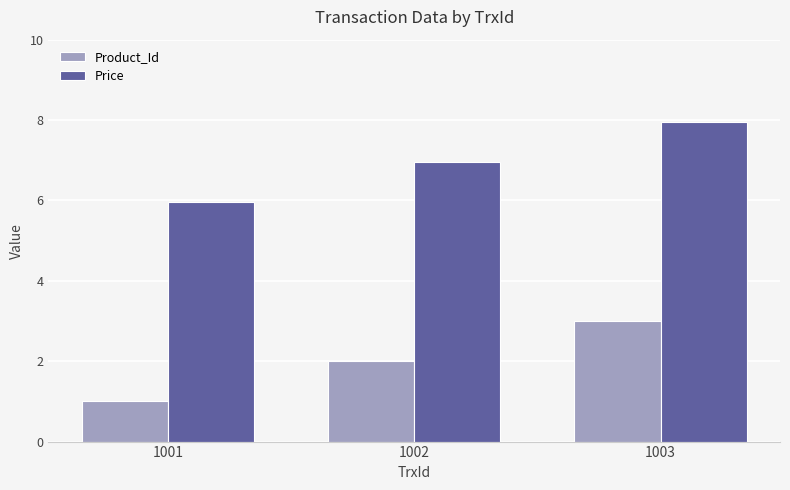

True or false: Price has a value of 5.6 at 1003.

False